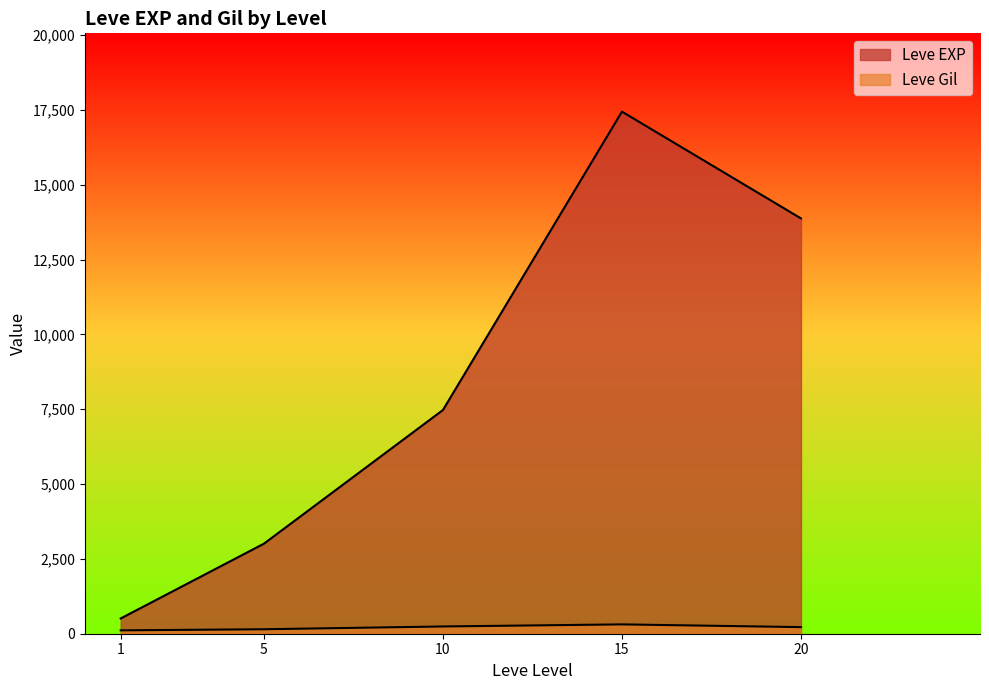

How many lines are shown in the chart?

2